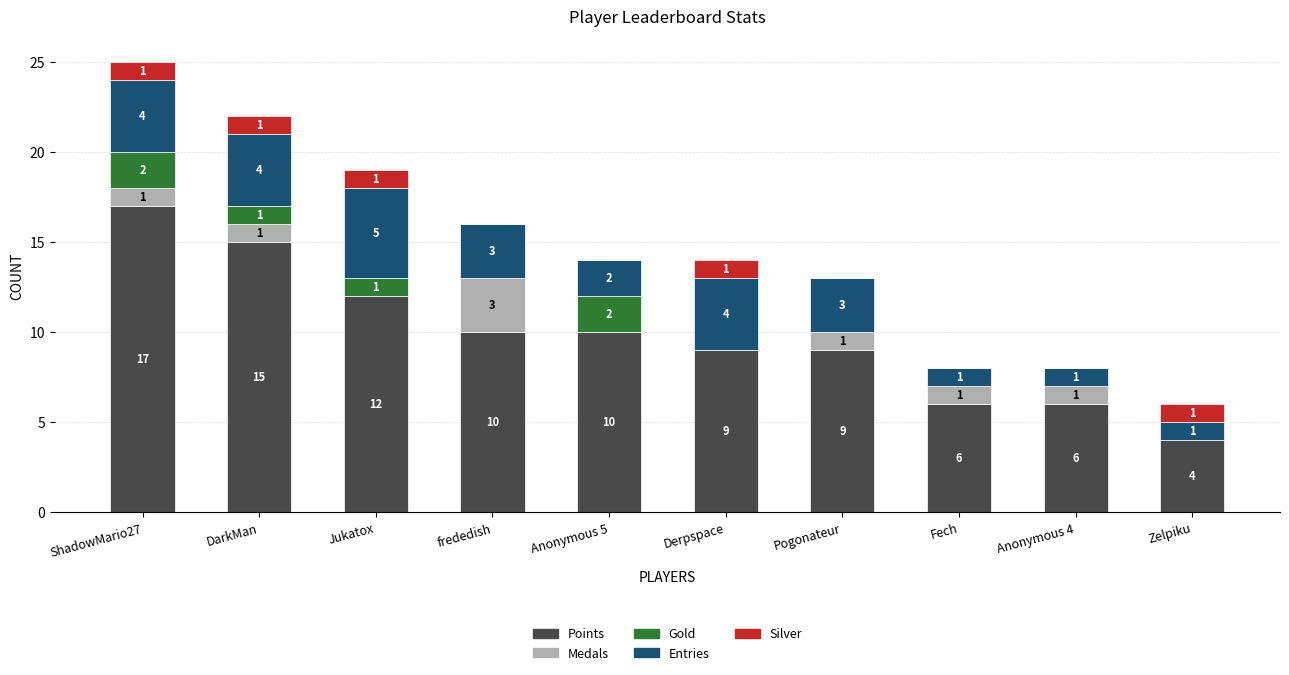

The Points series shows 3 at Anonymous 5. True or false?

False